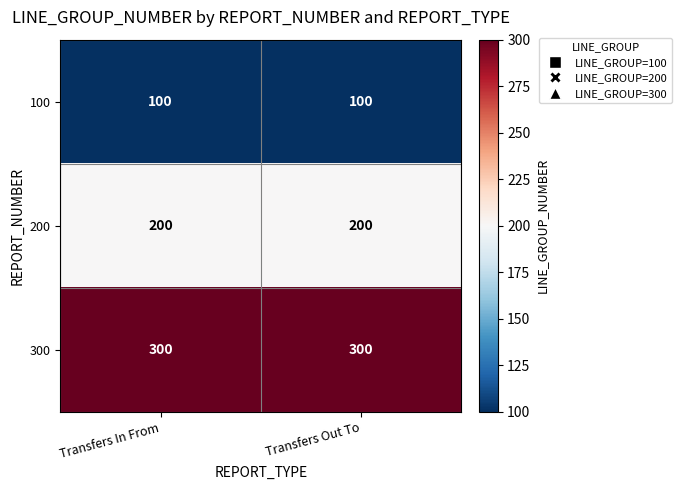

Reading right to left, what are all the values shown in this chart?

100: Transfers Out To=100	Transfers In From=100
200: Transfers Out To=200	Transfers In From=200
300: Transfers Out To=300	Transfers In From=300